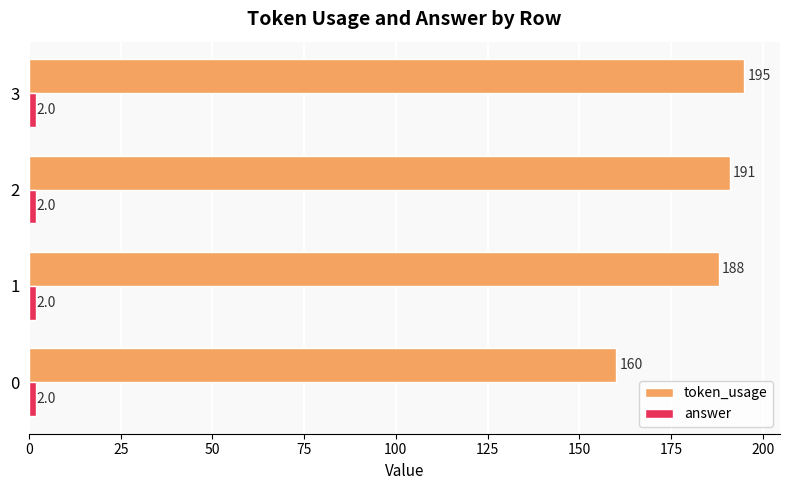

What is the difference between the token_usage values at 3 and 0?

35